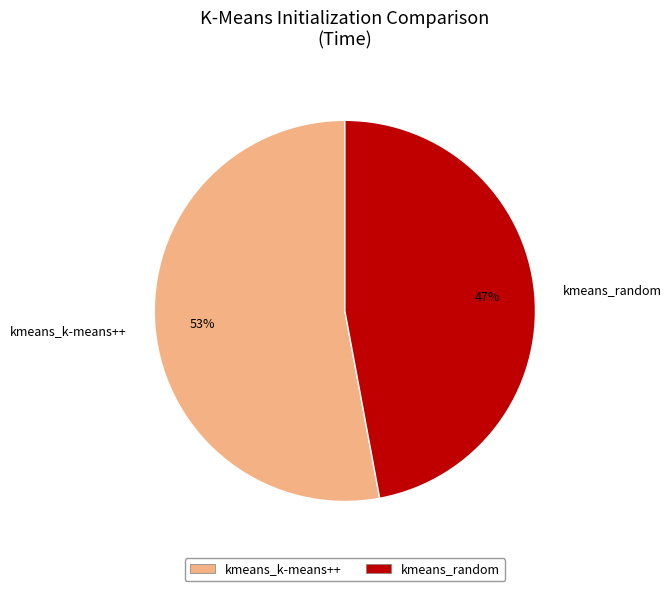

Which slice represents more than half of the pie?

kmeans_k-means++